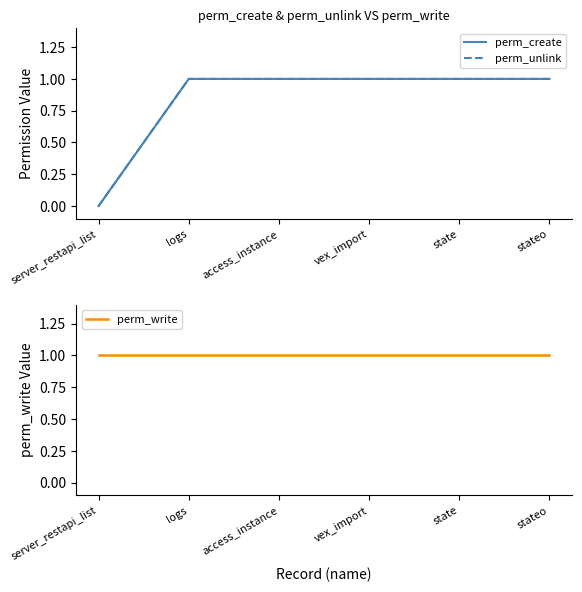

Rank the categories by perm_write value from highest to lowest.

server_restapi_list, logs, access_instance, vex_import, state, stateo